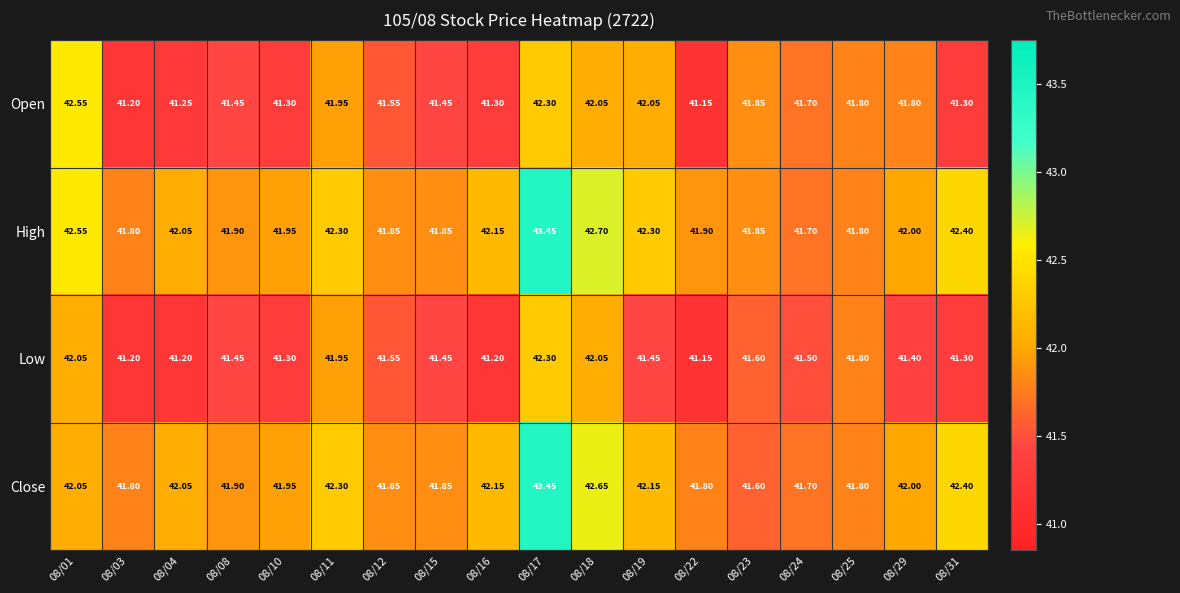

Which series has the largest total across all categories?

High